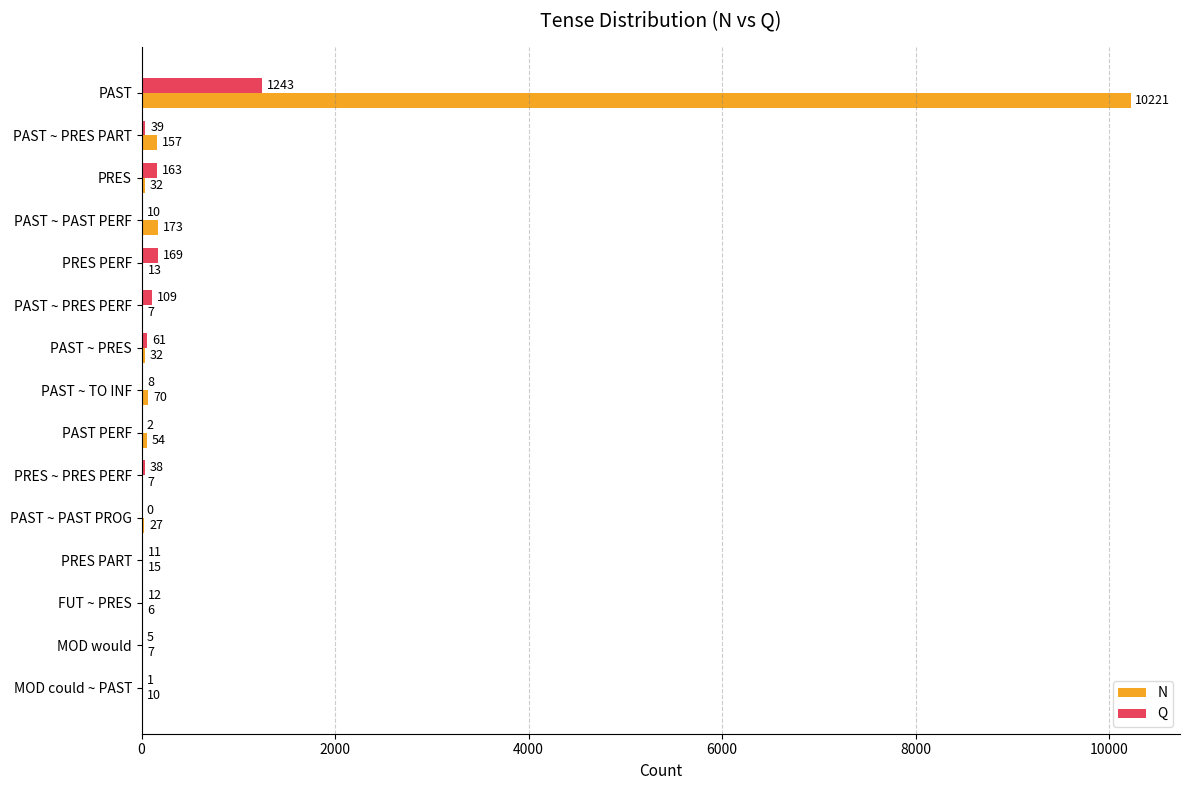

What is the maximum value for N?

10221